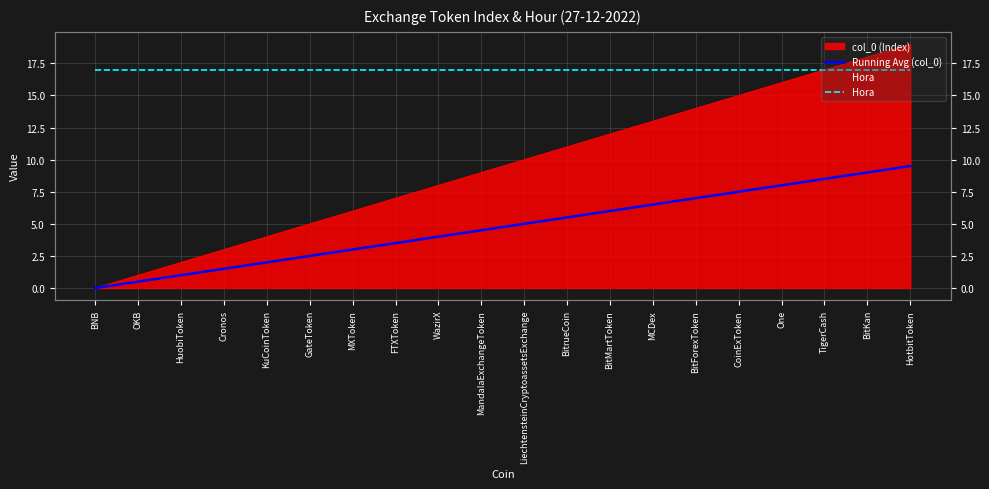

Which series has the largest total across all categories?

Hora